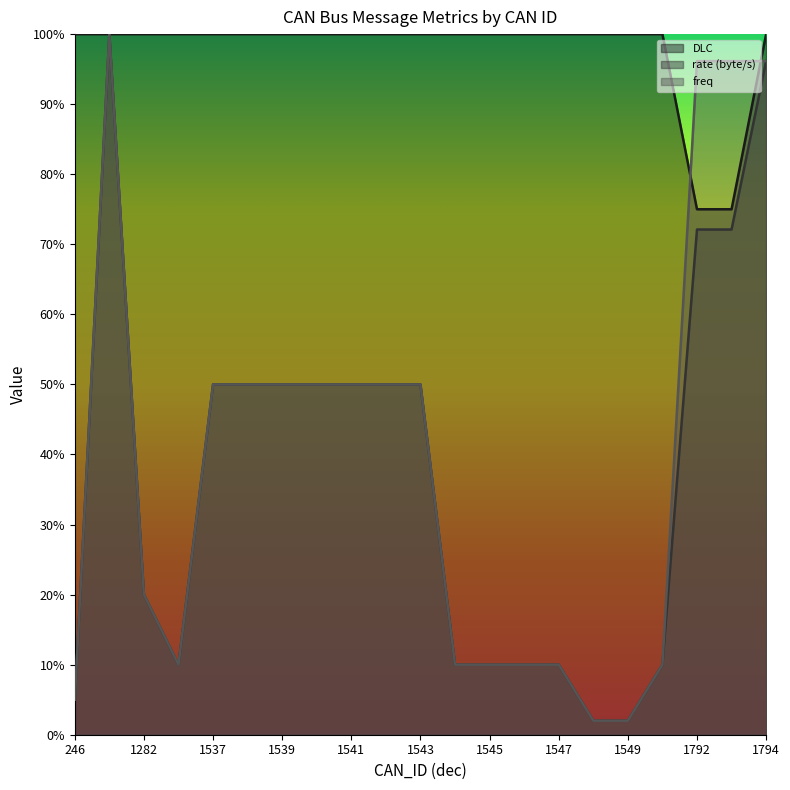

Which series has the widest spread of values?

rate (byte/s)